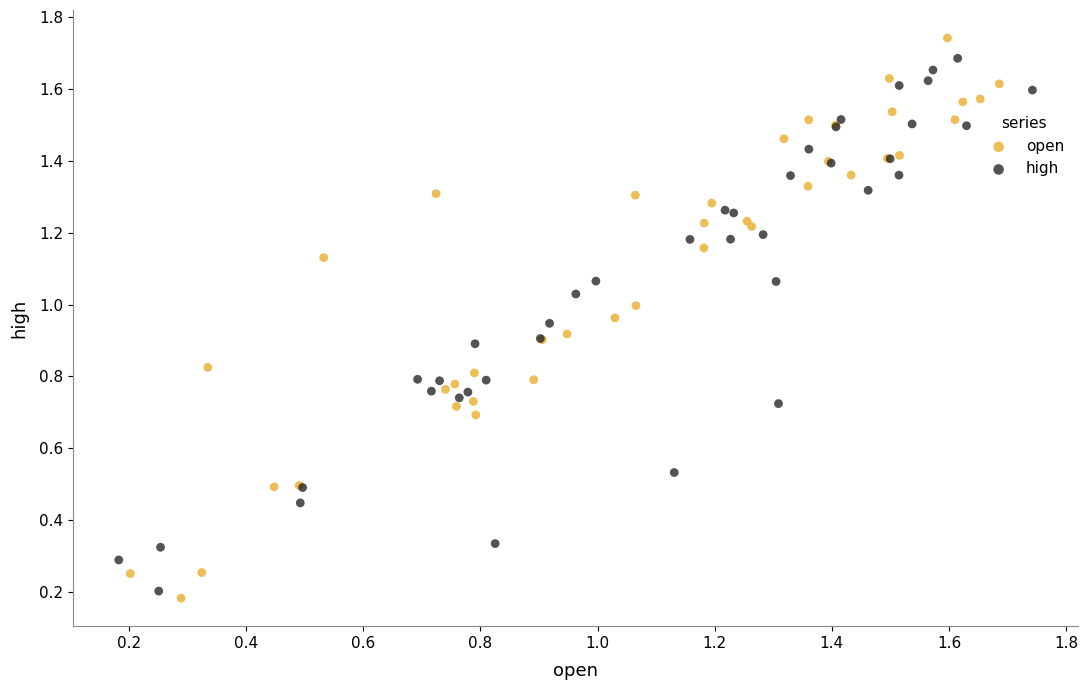

Which series has the largest Y range (max minus min)?

open